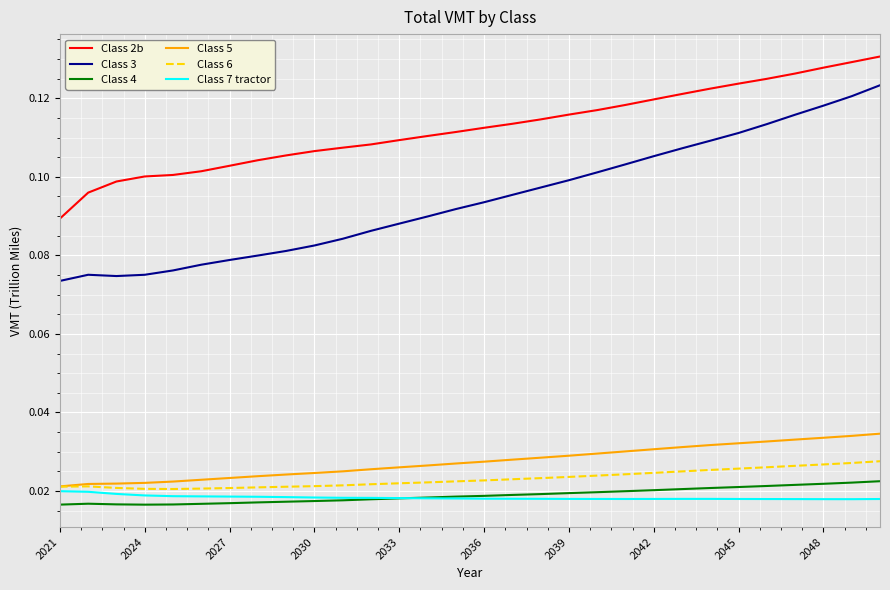

Which series has the largest total across all categories?

Class 2b